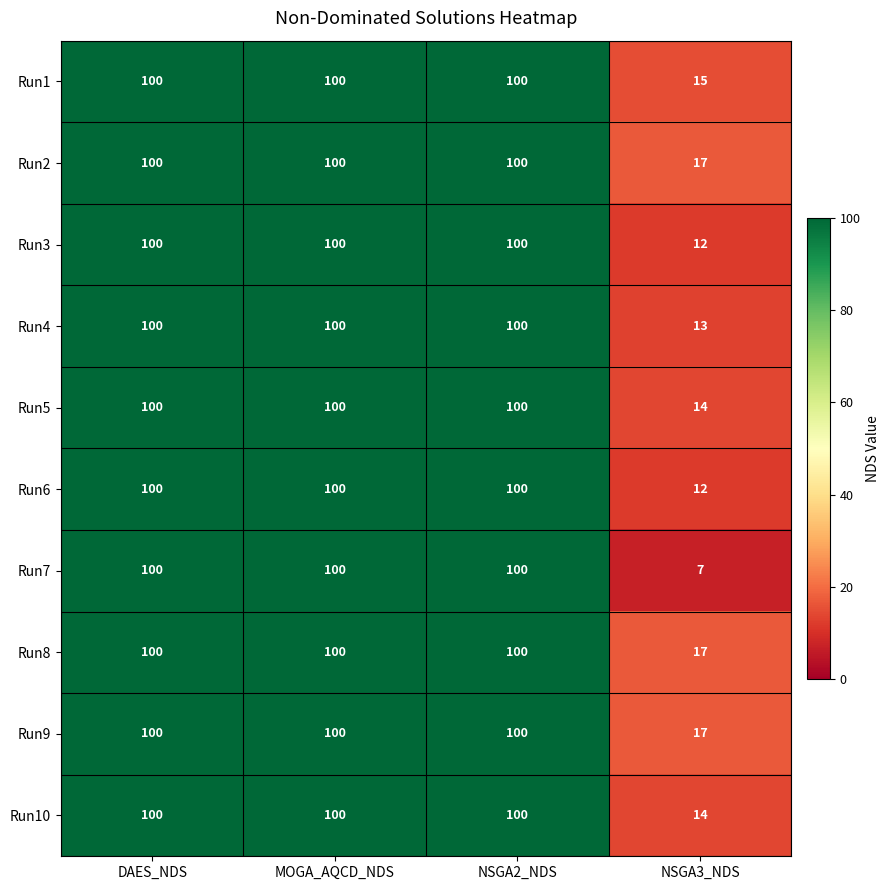

Is the value of Run7 at NSGA3_NDS greater than the value of Run8 at NSGA3_NDS?

No